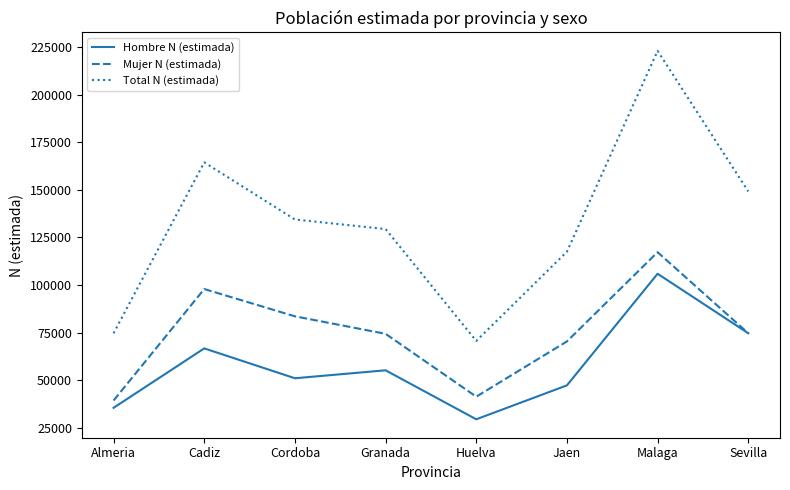

Is this an area chart (filled region under the line)?

No